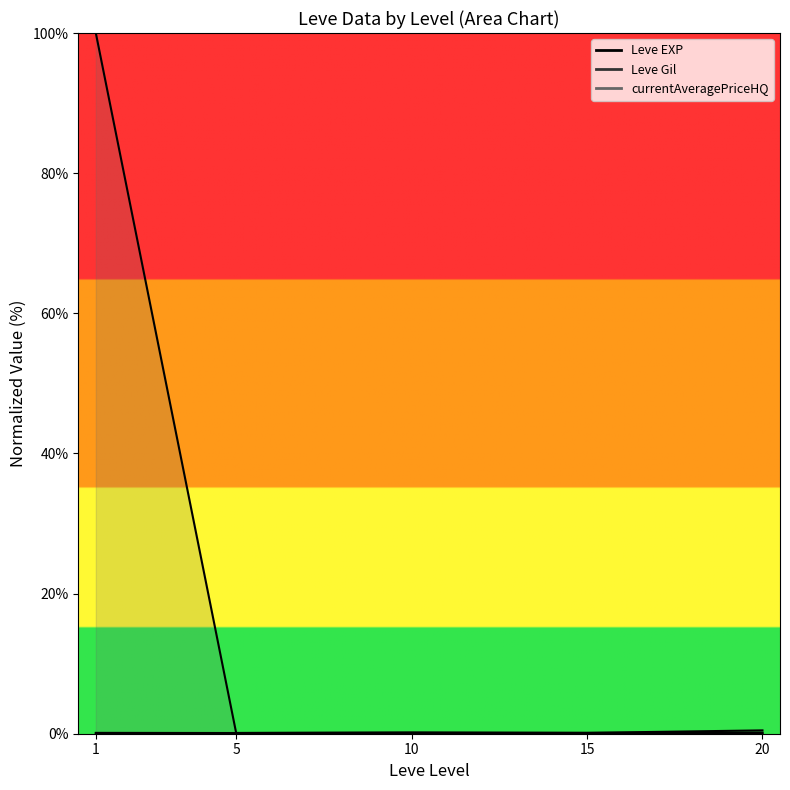

In currentAveragePriceHQ line, how many points are lower than both neighbors (excluding endpoints)?

2